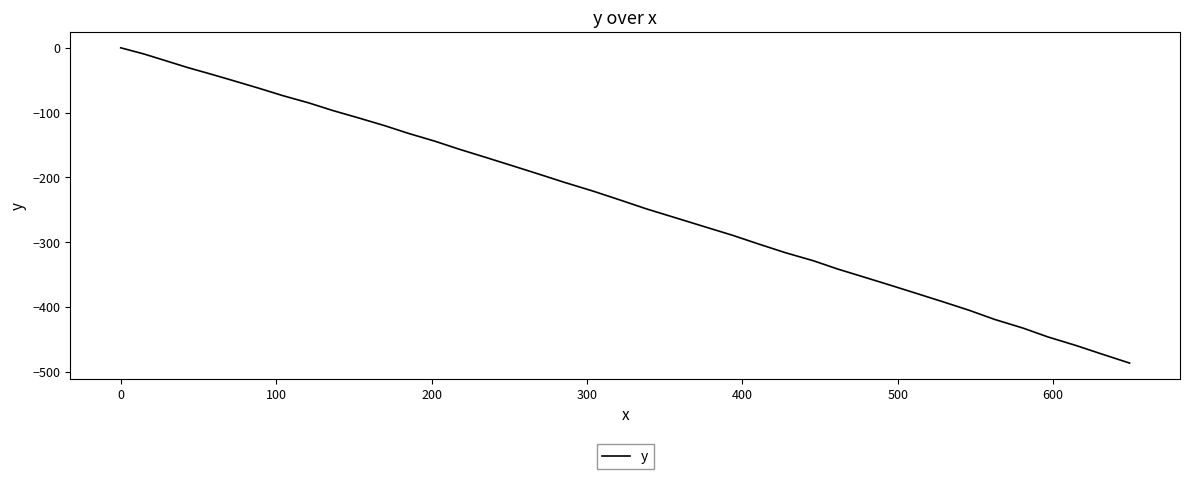

What is the minimum value shown in the chart?

-486.4